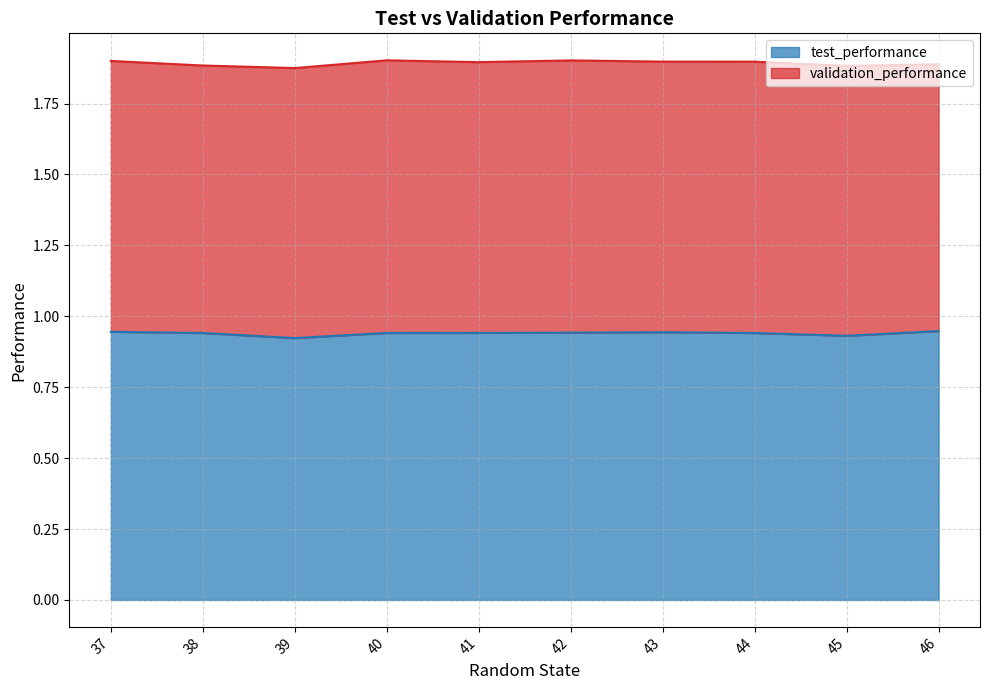

List the labels in order of value, largest first.

46, 37, 43, 42, 41, 40, 44, 38, 45, 39